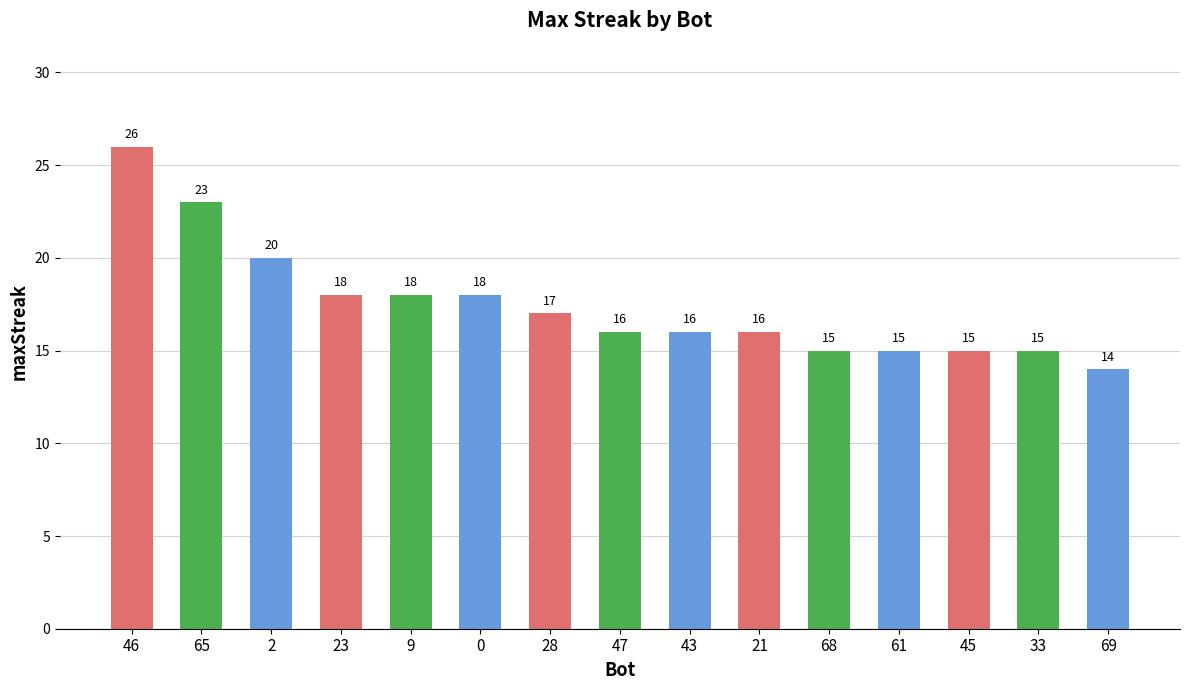

Which label corresponds to the largest value in the chart?

46